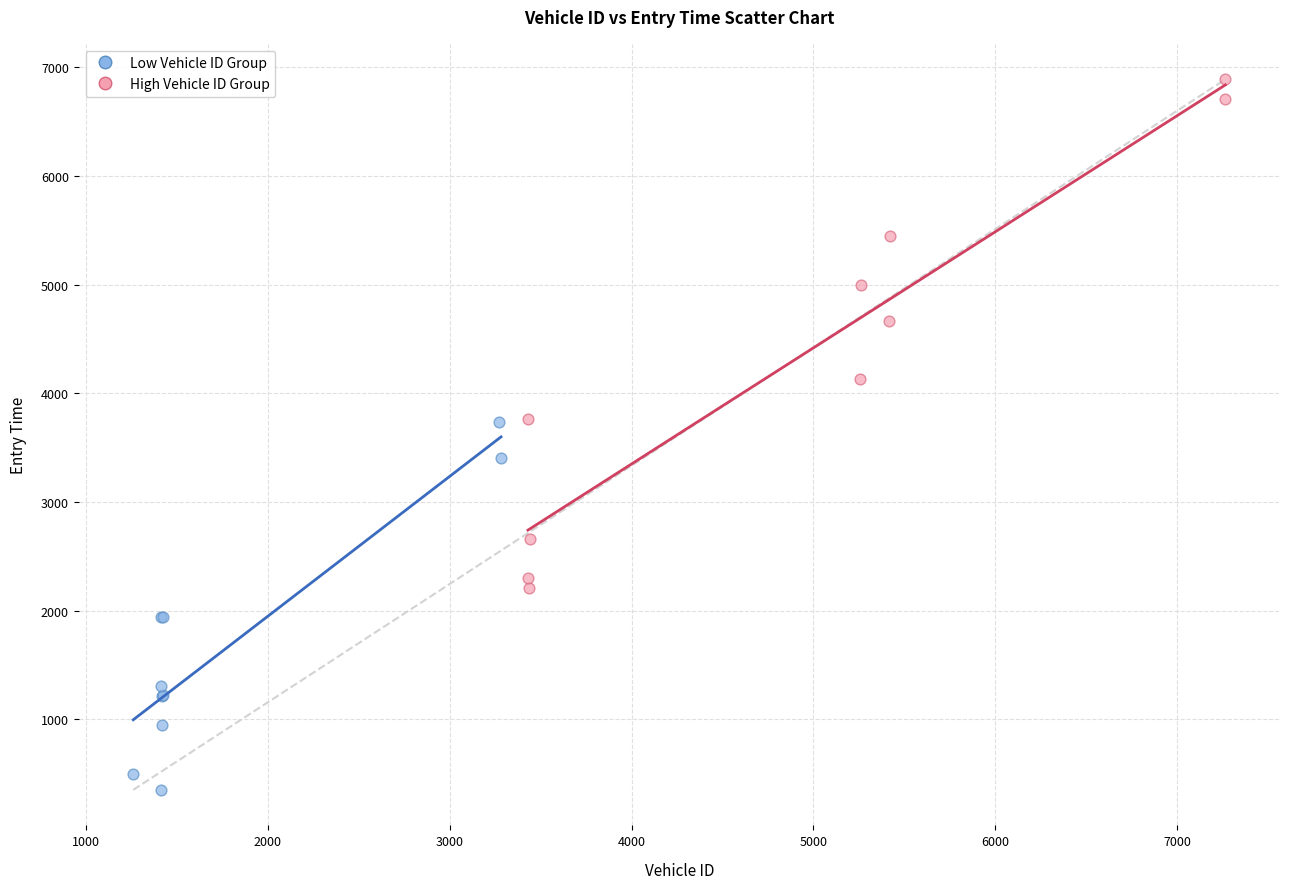

Which series contains the highest Y value?

High Vehicle ID Group